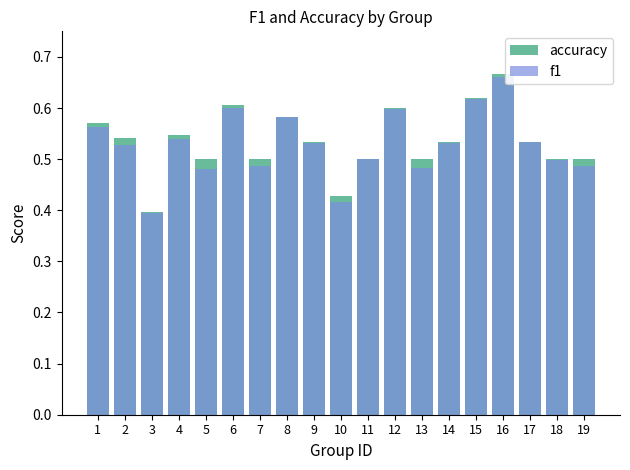

Rank the series at 3 from highest to lowest value.

accuracy, f1